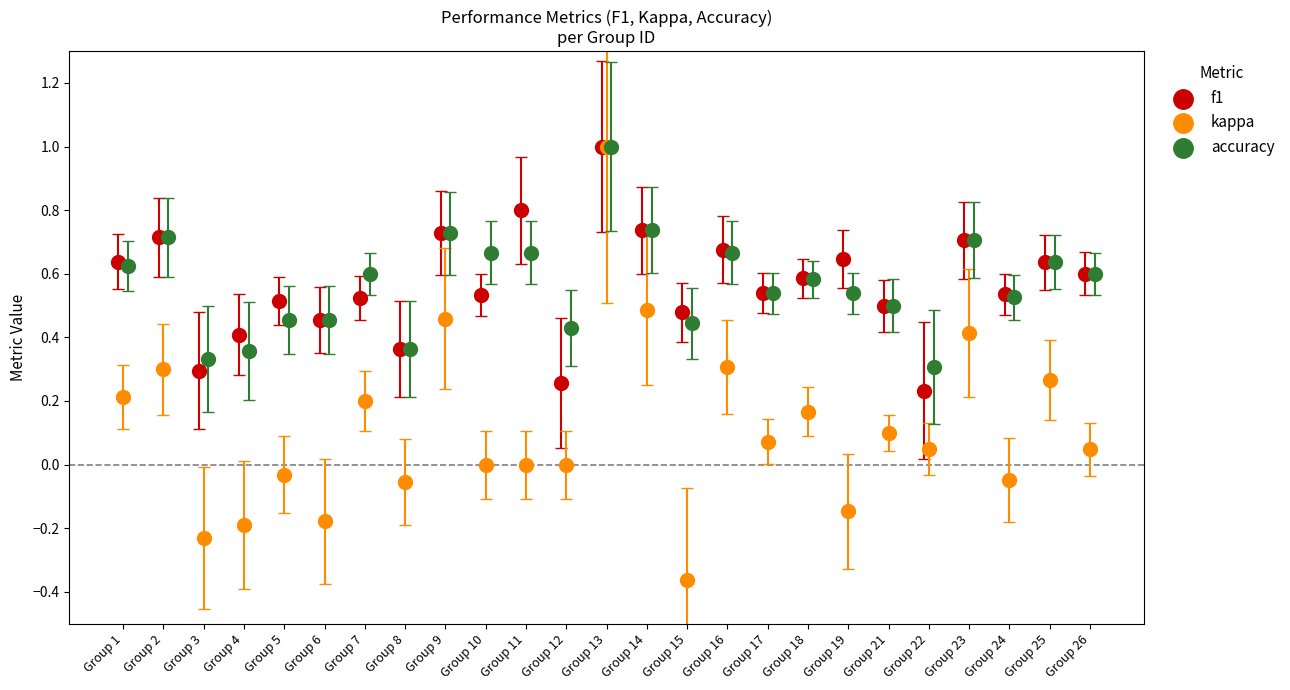

Which series has the largest Y range (max minus min)?

kappa